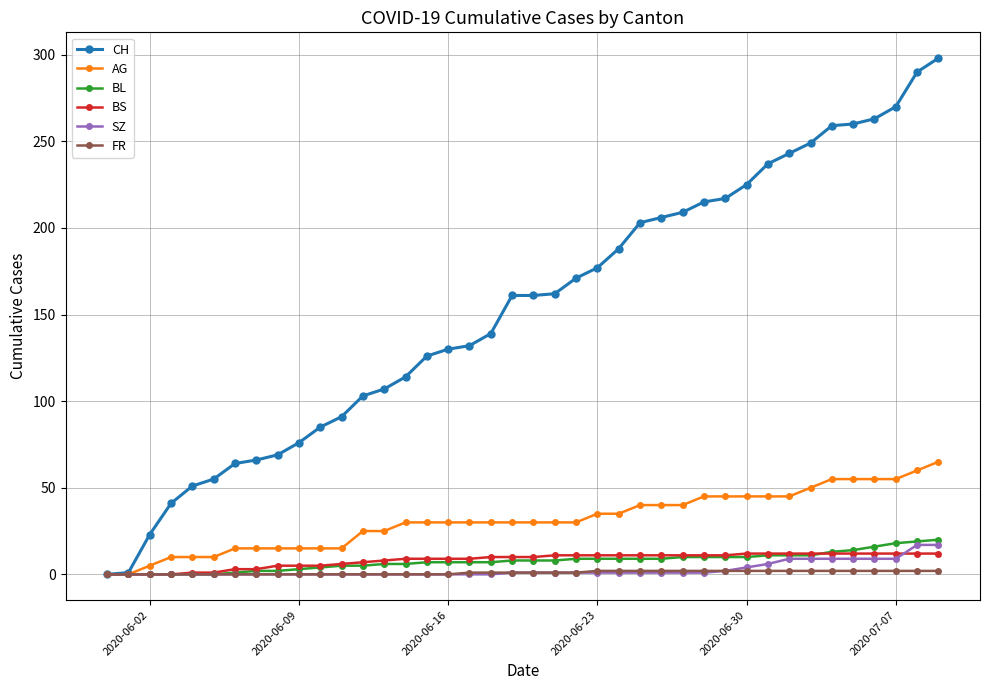

Which series has the largest range (max minus min)?

CH